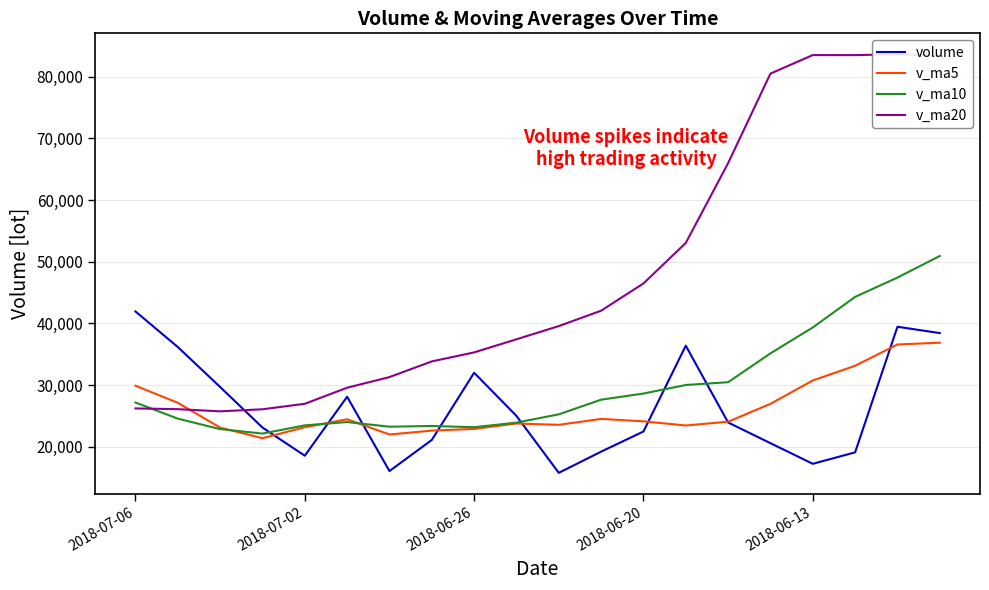

What is the sum of the volume values at 5 and 2018-07-06?

70069.4